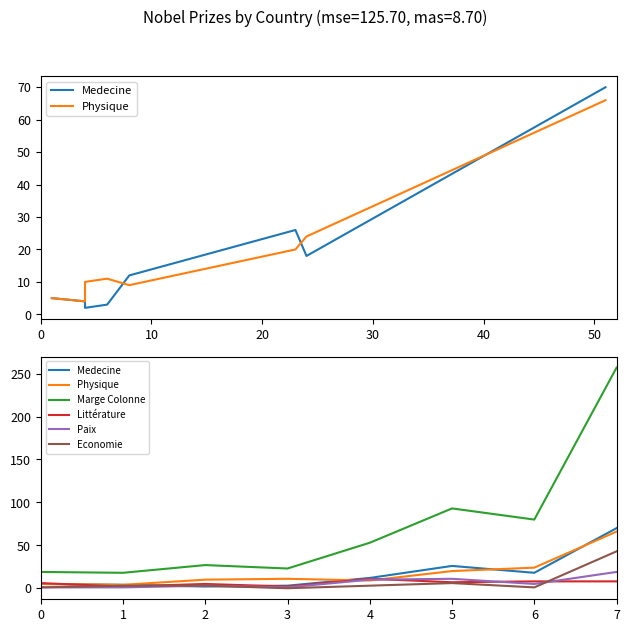

Which has a higher value, 2 or 3?

3